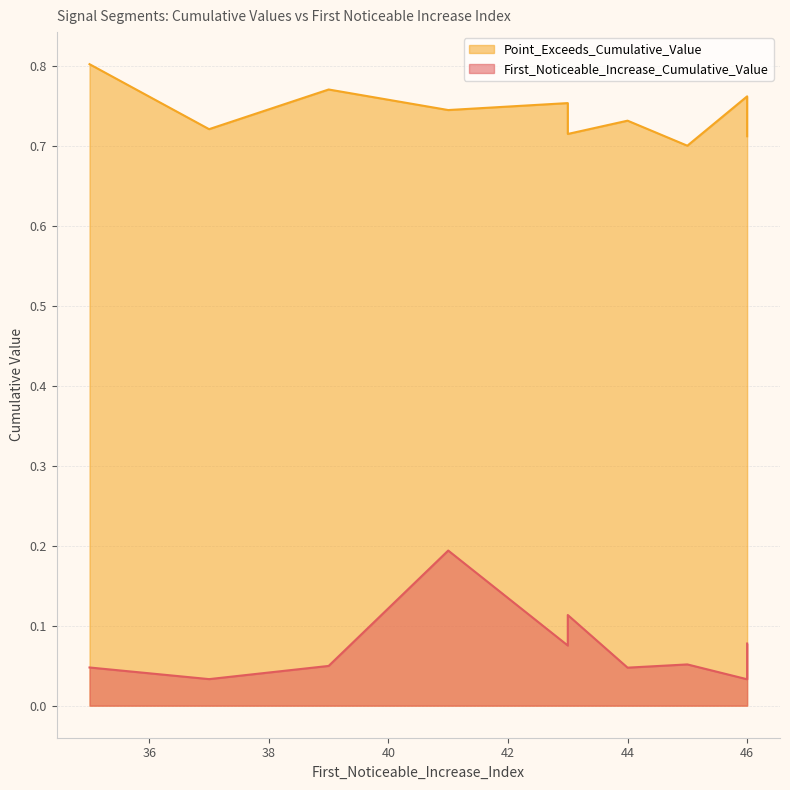

True or false: Point_Exceeds_Cumulative_Value and First_Noticeable_Increase_Cumulative_Value cross at least once.

False